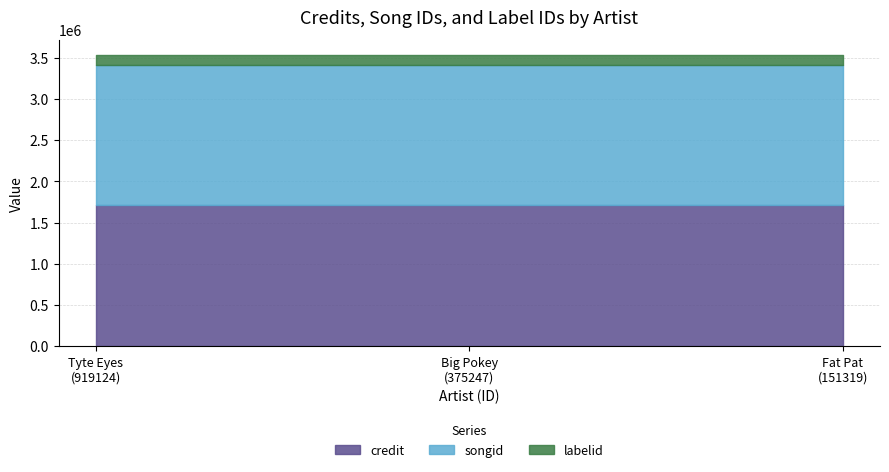

What is the minimum value for songid?

1699668